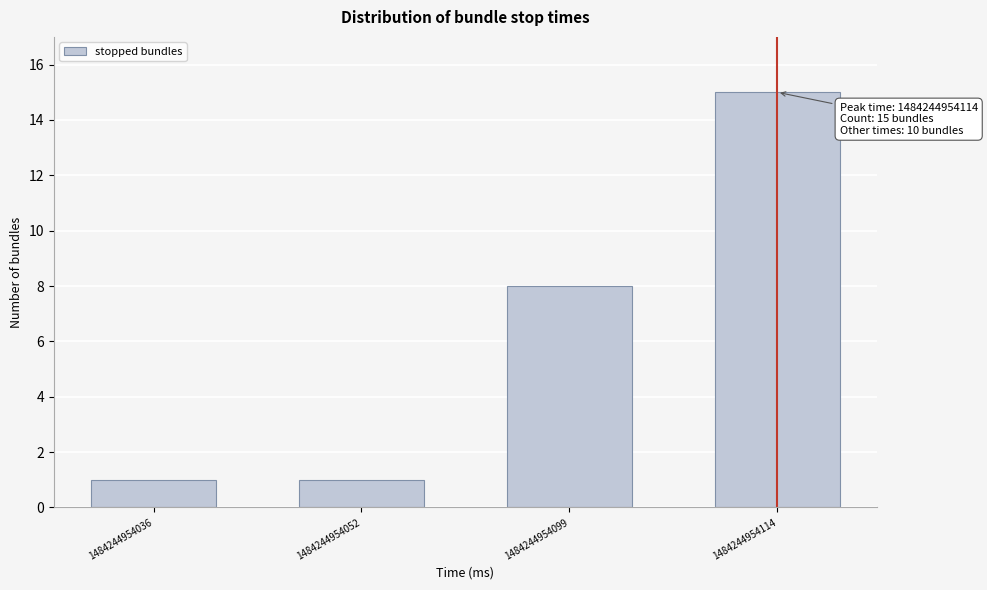

Reading left to right, transcribe all the data shown in this chart.

1484244954036=1	1484244954052=1	1484244954099=8	1484244954114=15